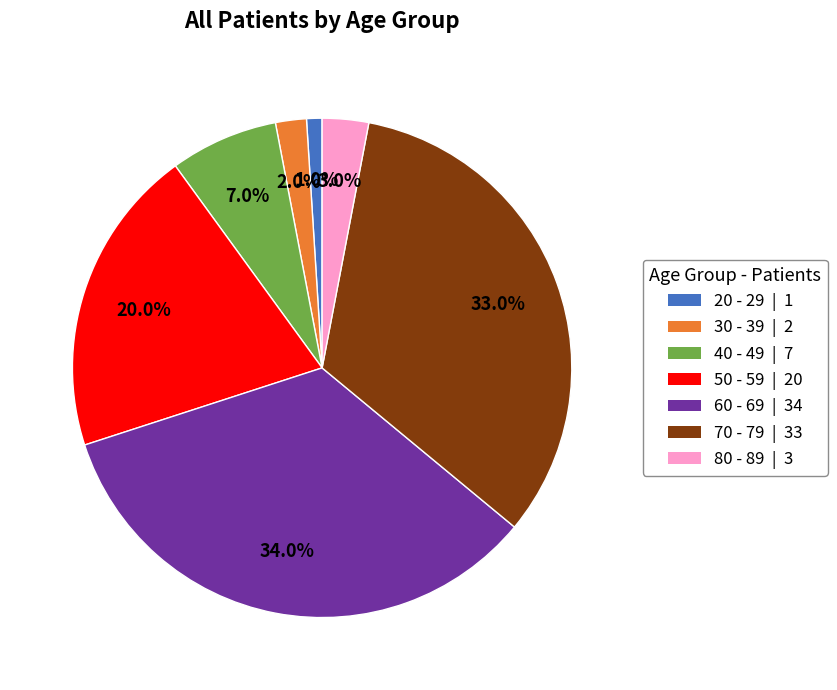

Count the number of slices in the pie.

7